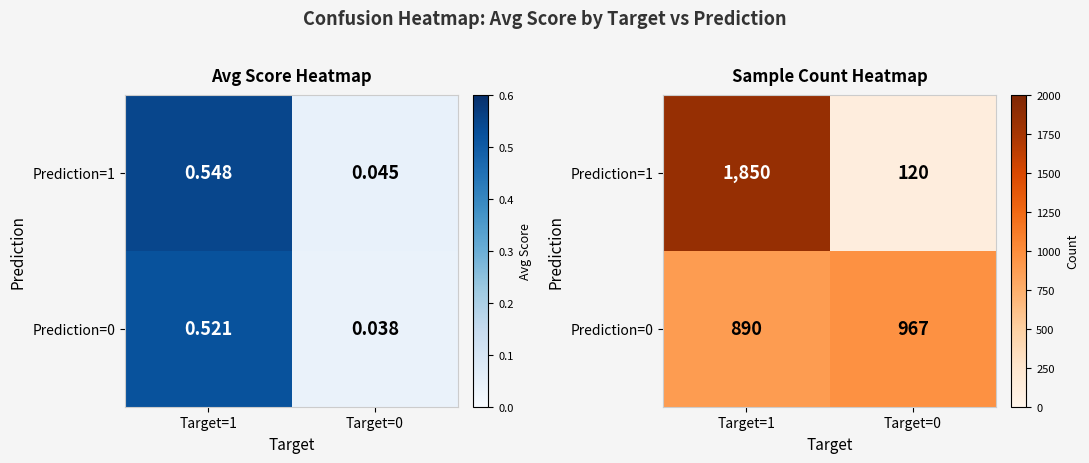

Is the value of Prediction=0 at Target=1 greater than the value of Prediction=1 at Target=1?

No